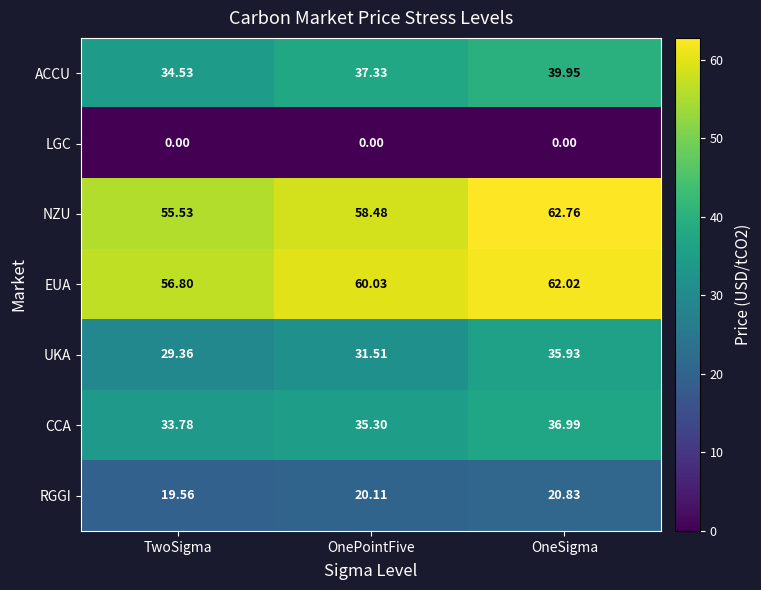

At which label does UKA reach its minimum?

TwoSigma